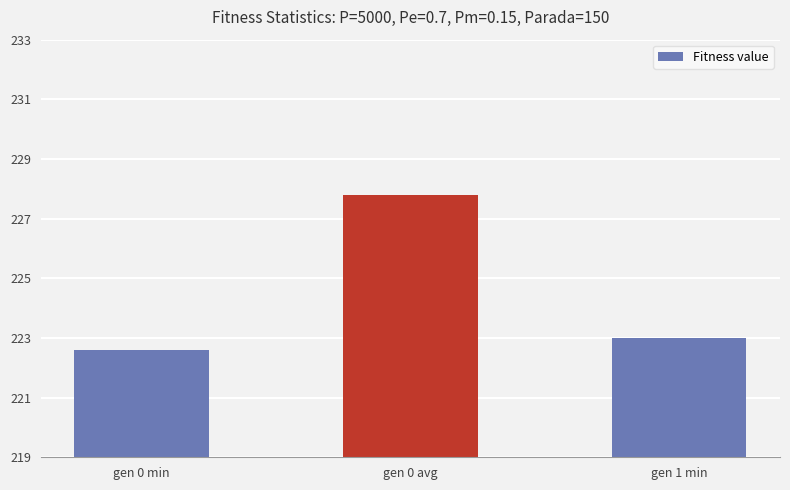

What is the average value?

224.5